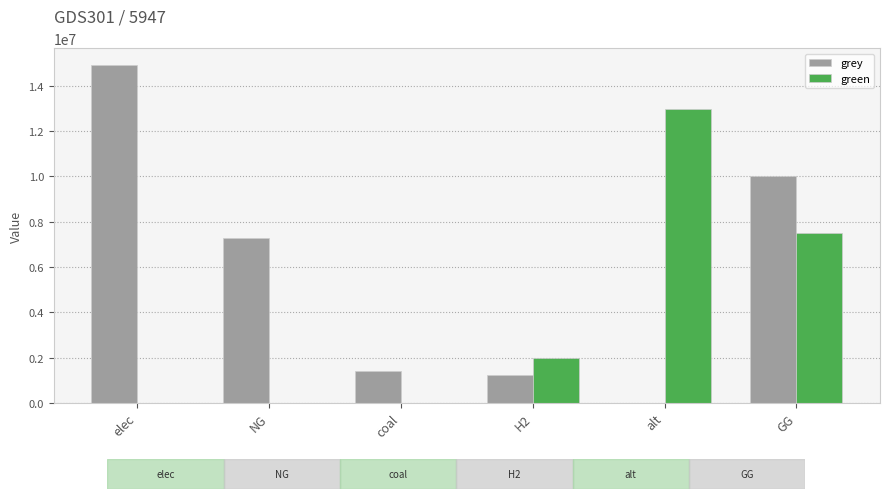

How many data points does each series have?

6